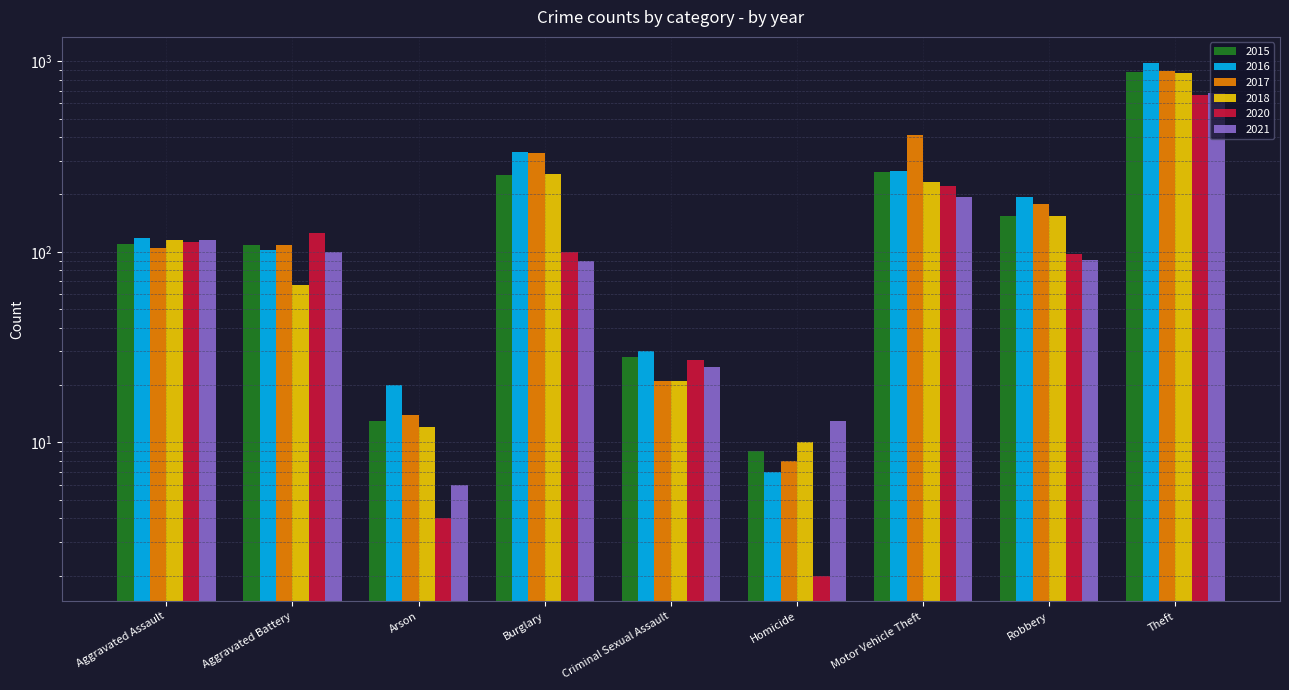

What is the smallest value displayed?

2